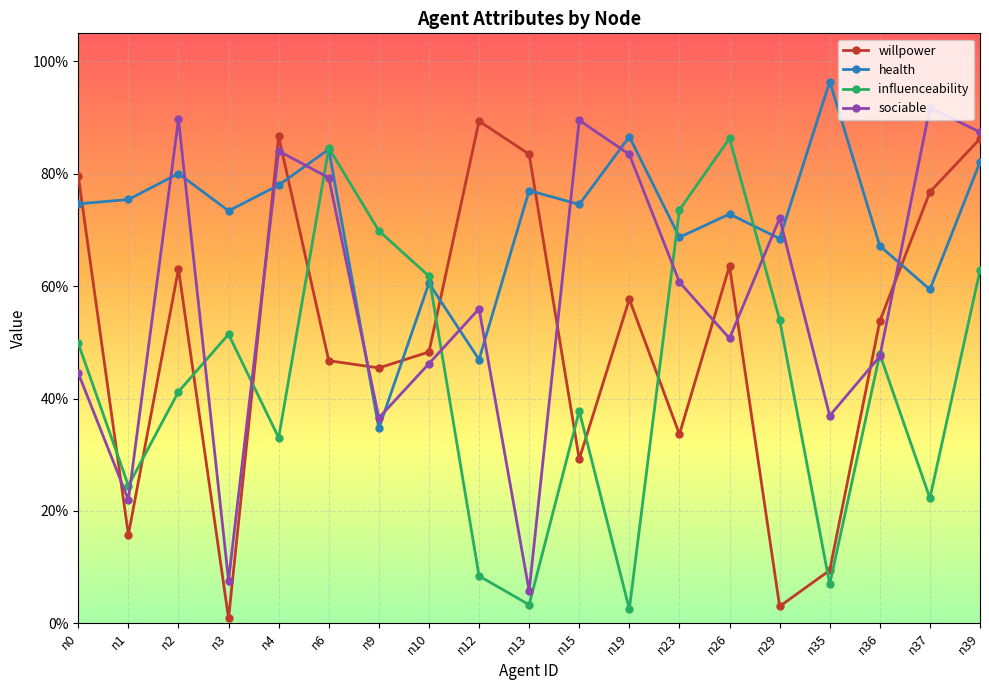

Where is the first local minimum for sociable?

n1